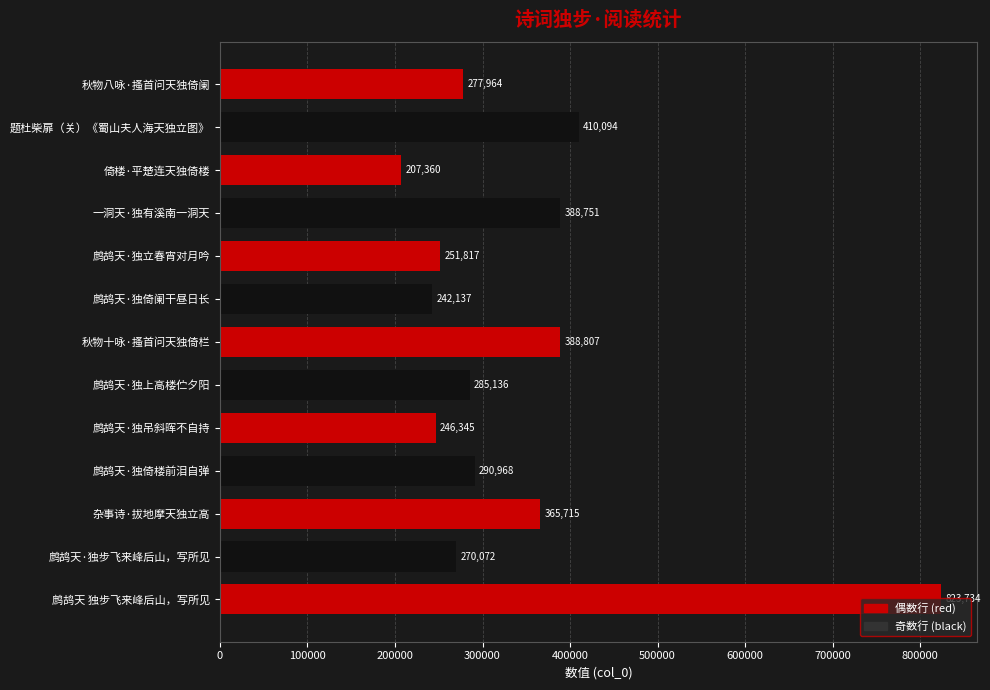

List the labels in order of value, smallest first.

倚楼·平楚连天独倚楼, 鹧鸪天·独倚阑干昼日长, 鹧鸪天·独吊斜晖不自持, 鹧鸪天·独立春宵对月吟, 鹧鸪天·独步飞来峰后山，写所见, 秋物八咏·搔首问天独倚阑, 鹧鸪天·独上高楼伫夕阳, 鹧鸪天·独倚楼前泪自弹, 杂事诗·拔地摩天独立高, 一洞天·独有溪南一洞天, 秋物十咏·搔首问天独倚栏, 题杜柴扉（关）《蜀山夫人海天独立图》, 鹧鸪天 独步飞来峰后山，写所见